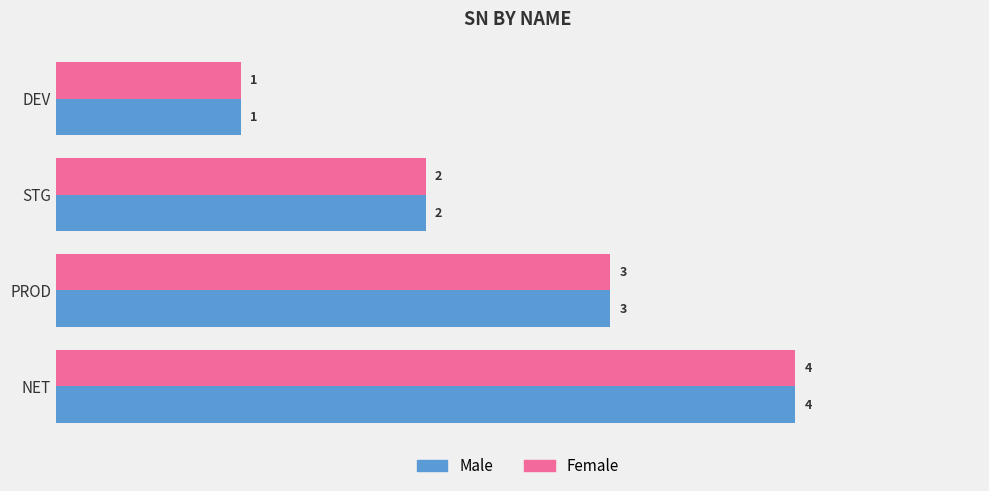

At which category is the sum across all series the highest?

NET